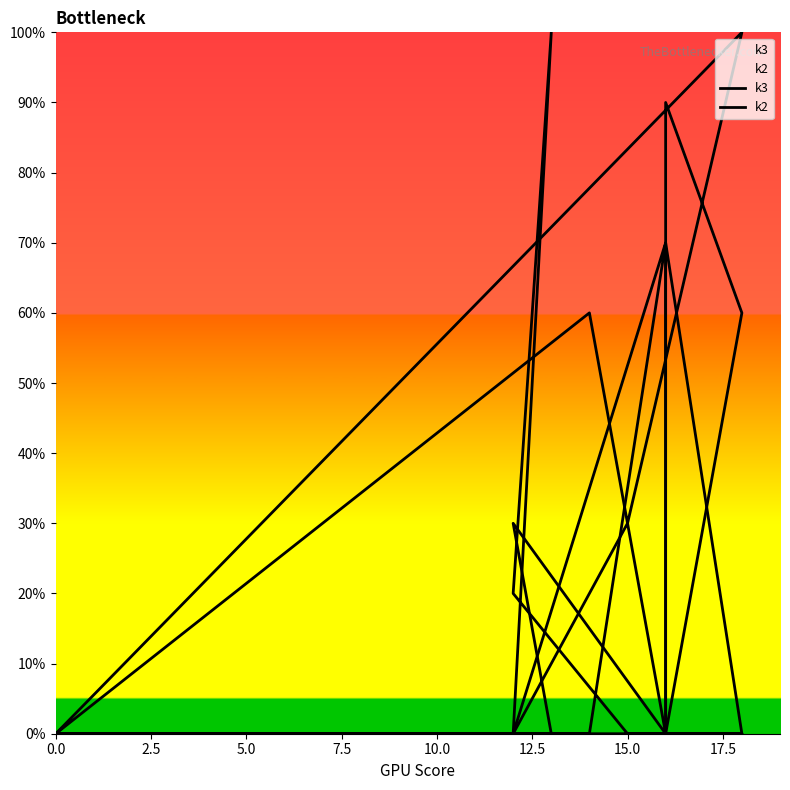

Which series has the largest total across all categories?

k3